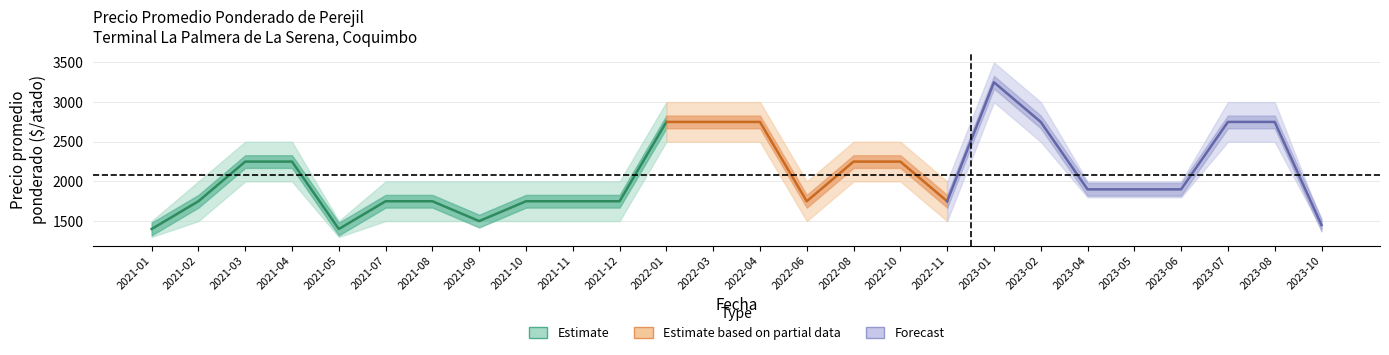

Is it true that Precio maximo equals 5379 at 2022-04?

False